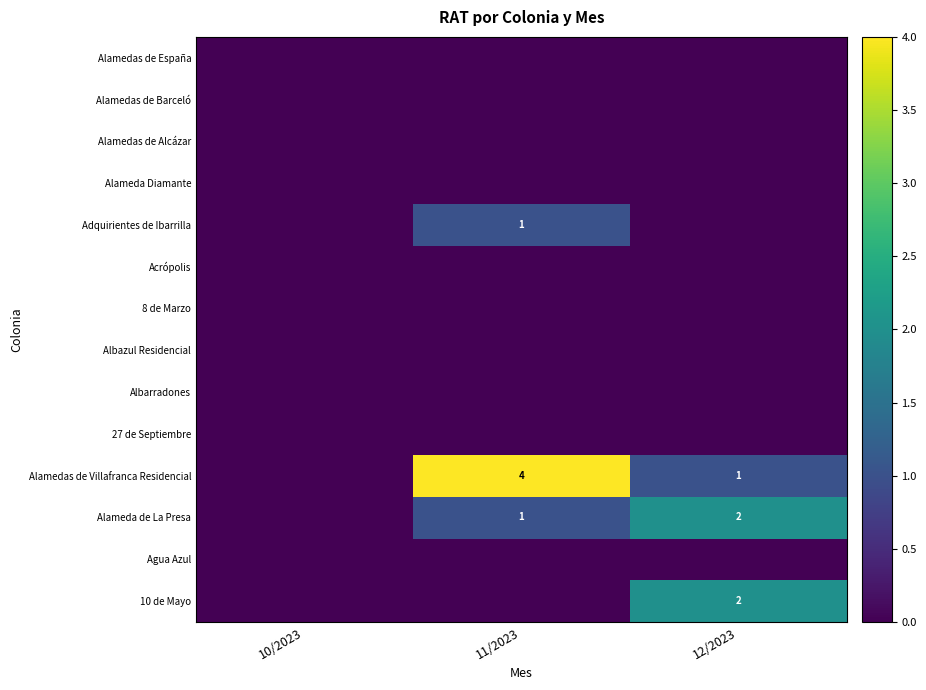

Is it true that Adquirientes de Ibarrilla equals 2 at 11/2023?

False